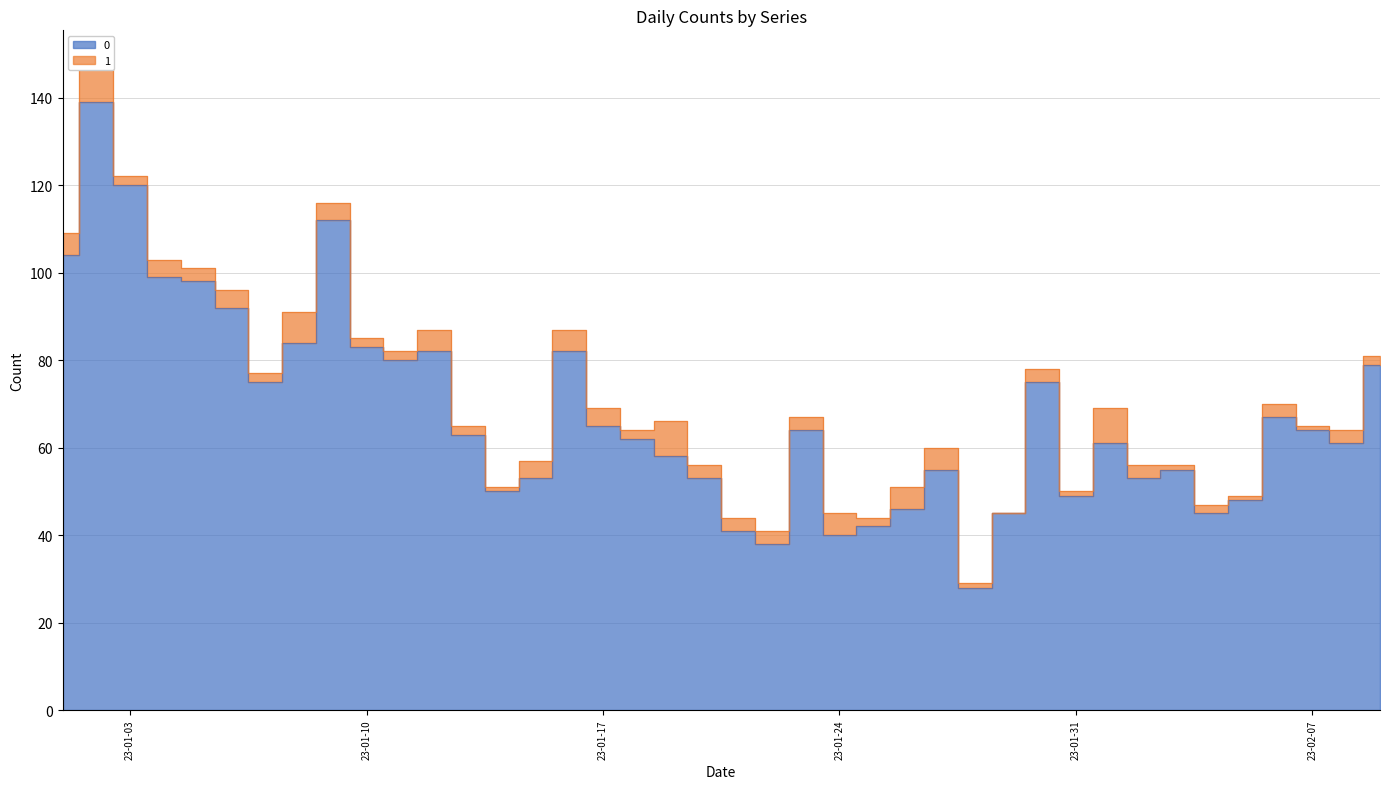

What is the change in value from 2023-01-30 to 2023-02-06?

-8